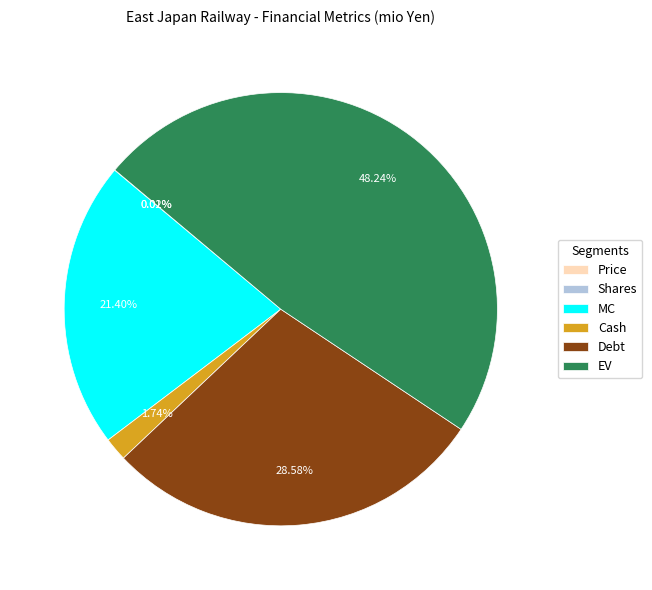

Does EV represent more than half of the total?

No